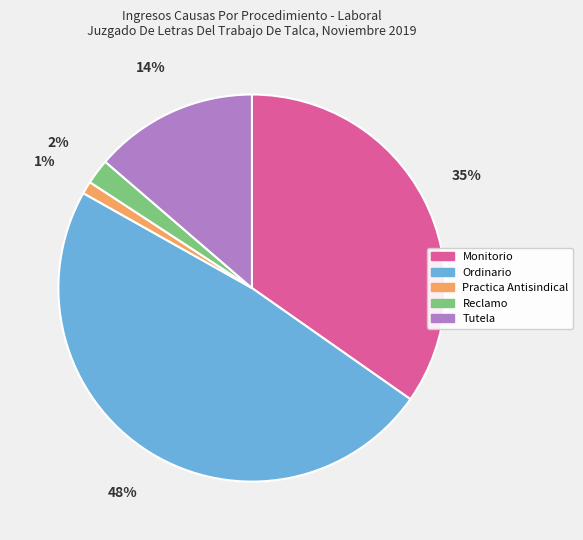

Rank the categories by value from highest to lowest.

Ordinario, Monitorio, Tutela, Reclamo, Practica Antisindical